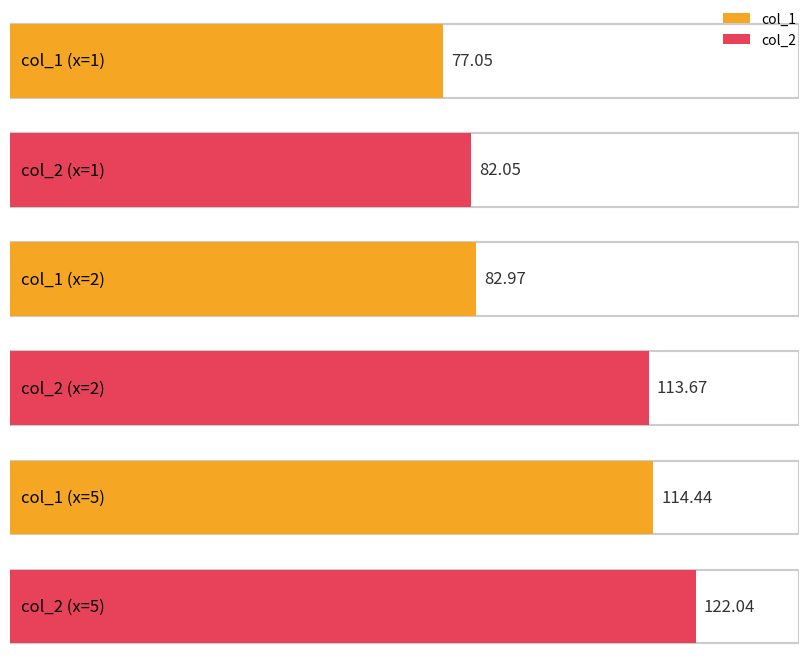

The col_1 series shows 114.4 at 5. True or false?

True